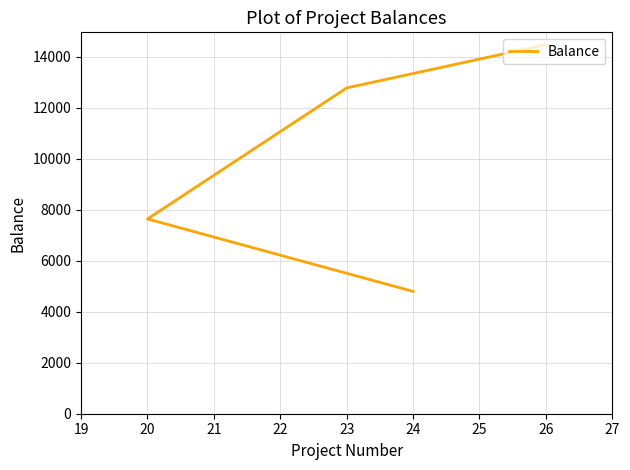

What is the ratio of the value at 23 to the value at 20?

1.7